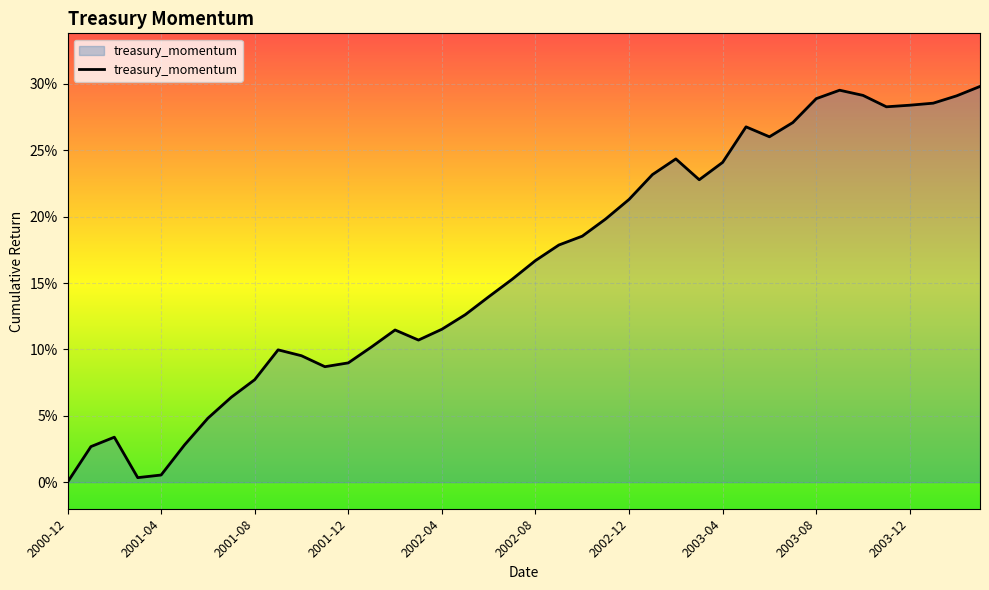

Does the chart have visible grid lines?

Yes